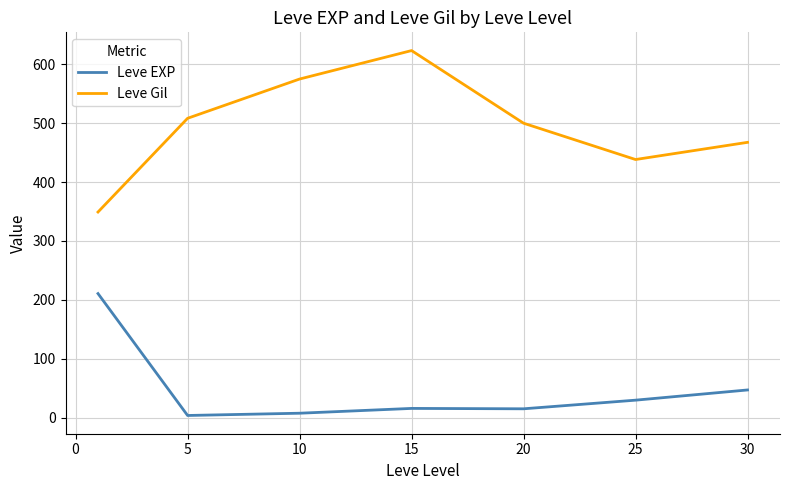

Which series has the widest spread of values?

Leve Gil